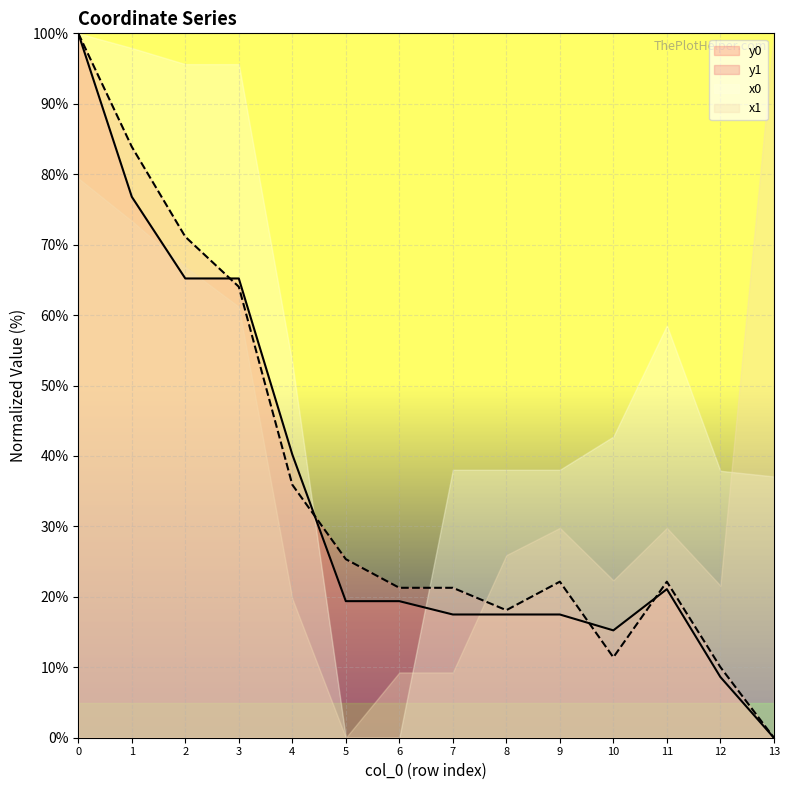

What is the difference between the maximum and minimum values in the y0 series?

100.0